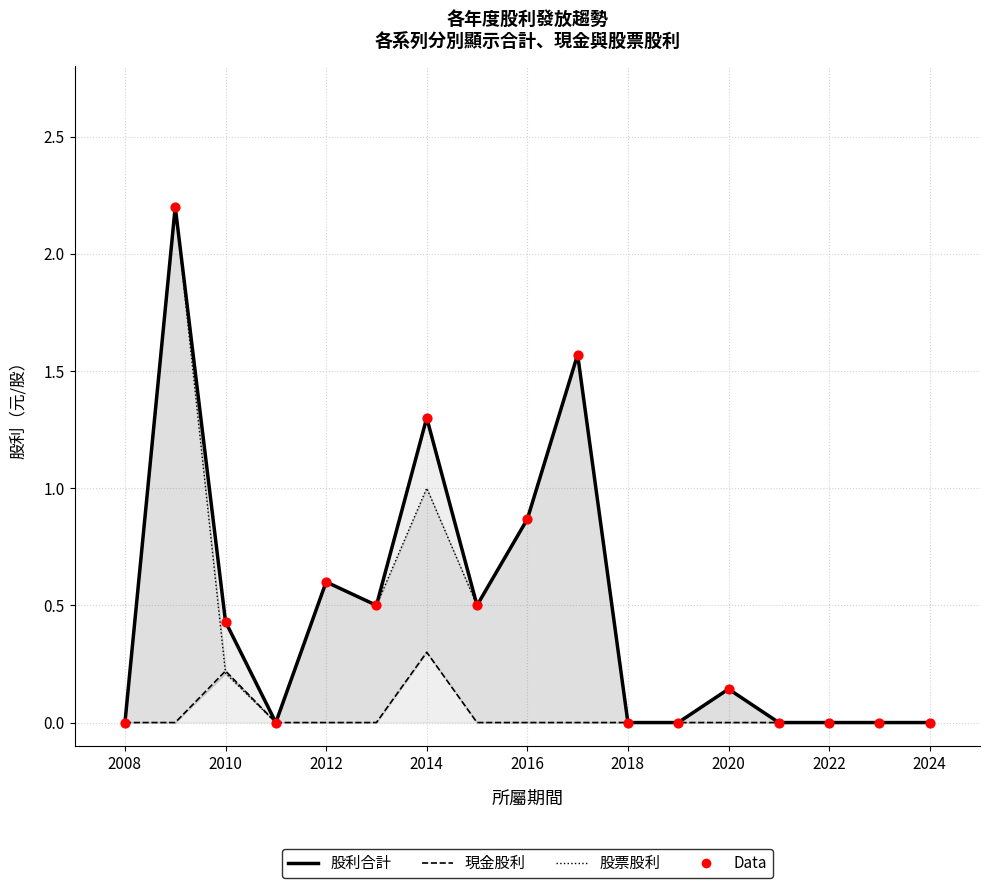

What are all the series names shown in the legend?

股利合計, 現金股利, 股票股利, Data